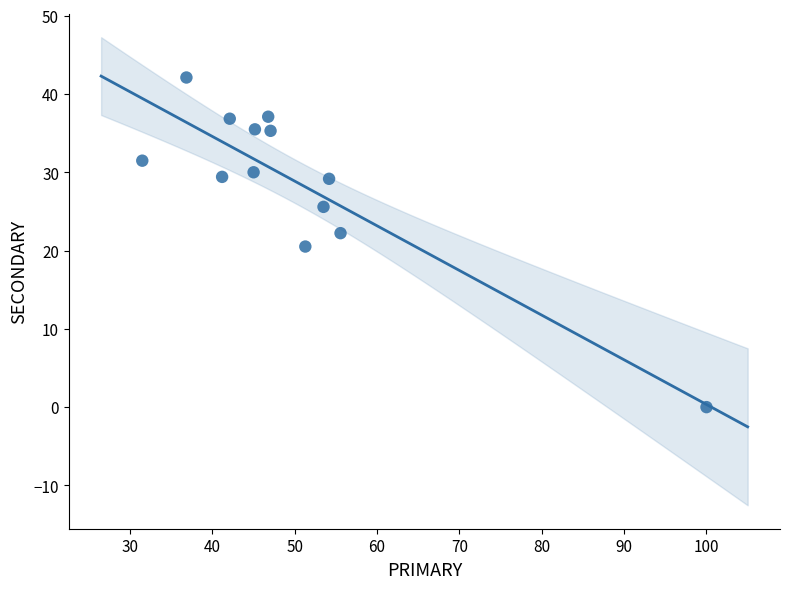

What is the range of Y values (max minus min)?

42.1